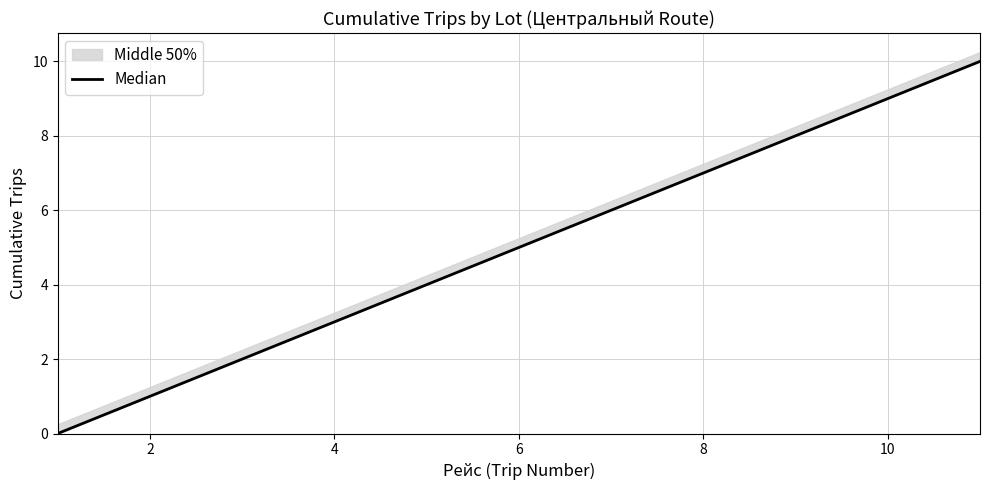

Reading left to right, extract all data points from this chart.

0	1	2	3	4	5	6	7	8	9	10